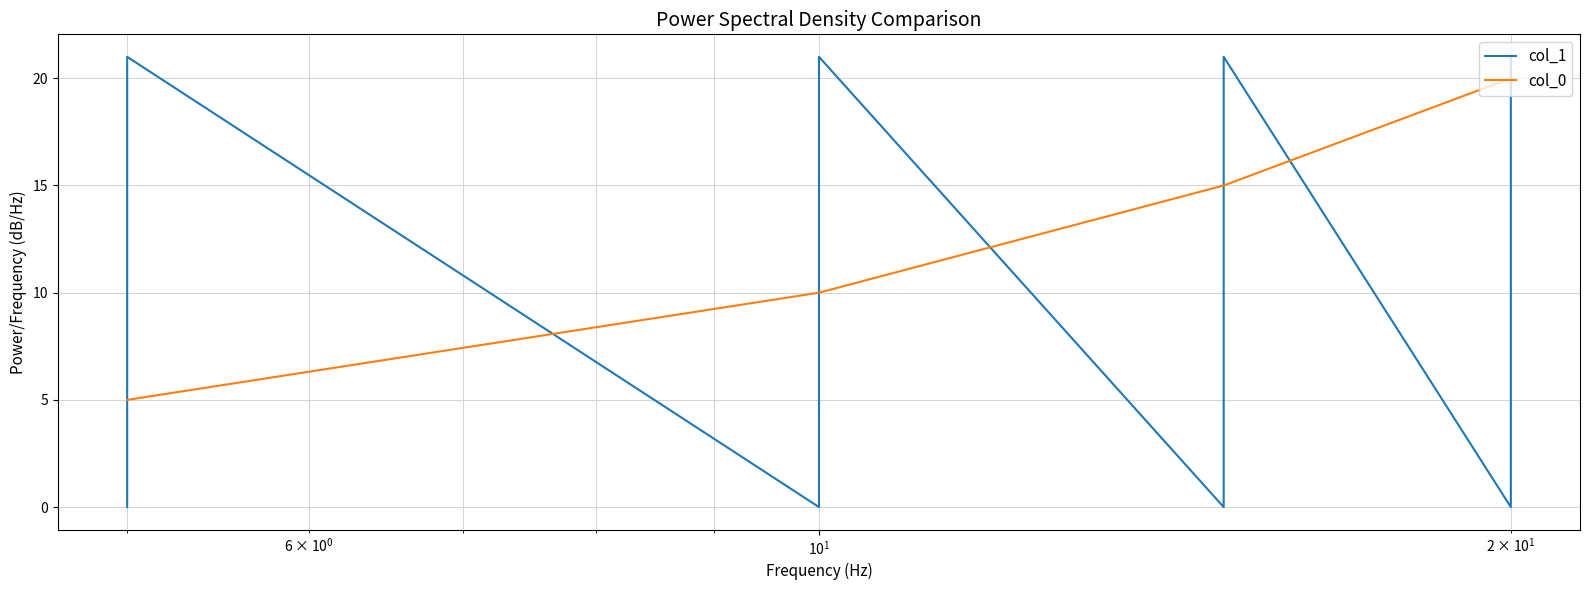

What are all the series names shown in the legend?

col_1, col_0